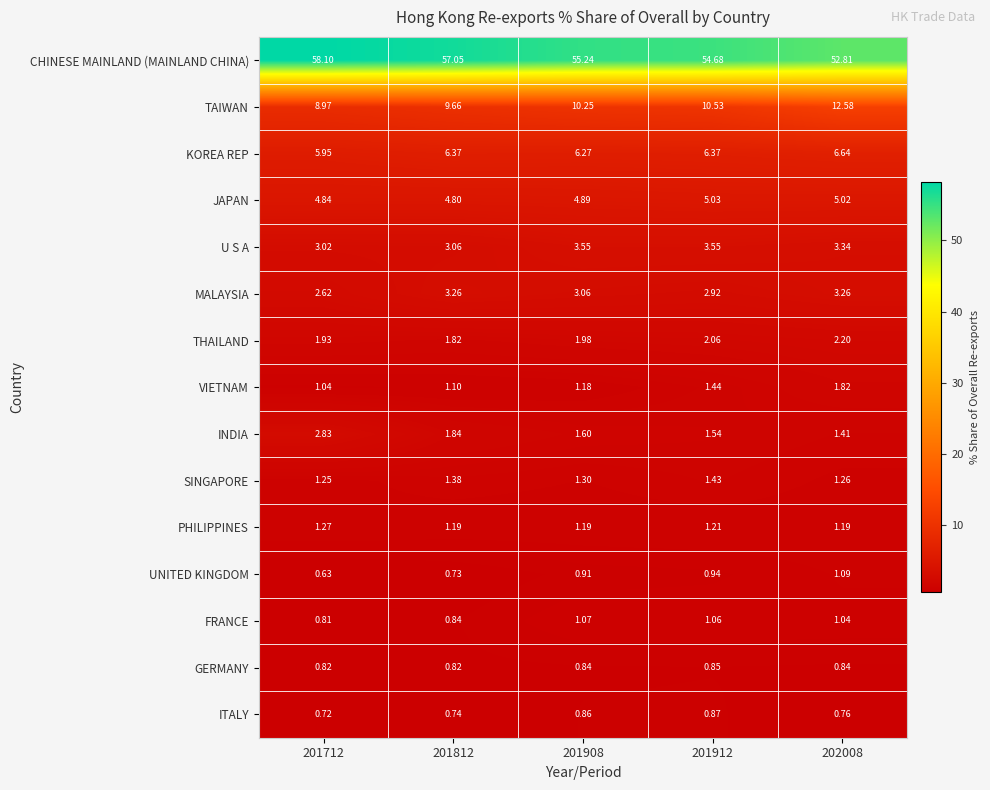

Which series has the widest spread of values?

CHINESE MAINLAND (MAINLAND CHINA)